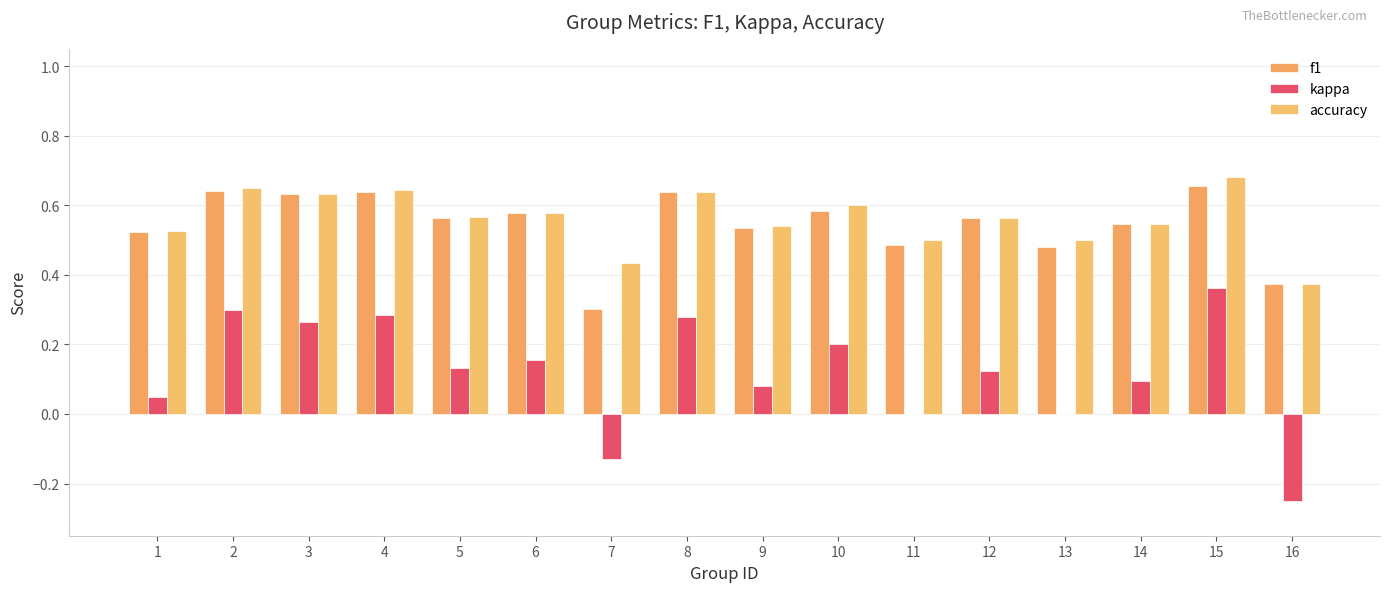

Reading left to right, what are all the values shown in this chart?

f1: 1=0.5	2=0.6	3=0.6	4=0.6	5=0.6	6=0.6	7=0.3	8=0.6	9=0.5	10=0.6	11=0.5	12=0.6	13=0.5	14=0.5	15=0.7	16=0.4
kappa: 1=0.1	2=0.3	3=0.3	4=0.3	5=0.1	6=0.2	7=-0.1	8=0.3	9=0.1	10=0.2	11=0.0	12=0.1	13=0.0	14=0.1	15=0.4	16=-0.2
accuracy: 1=0.5	2=0.7	3=0.6	4=0.6	5=0.6	6=0.6	7=0.4	8=0.6	9=0.5	10=0.6	11=0.5	12=0.6	13=0.5	14=0.5	15=0.7	16=0.4